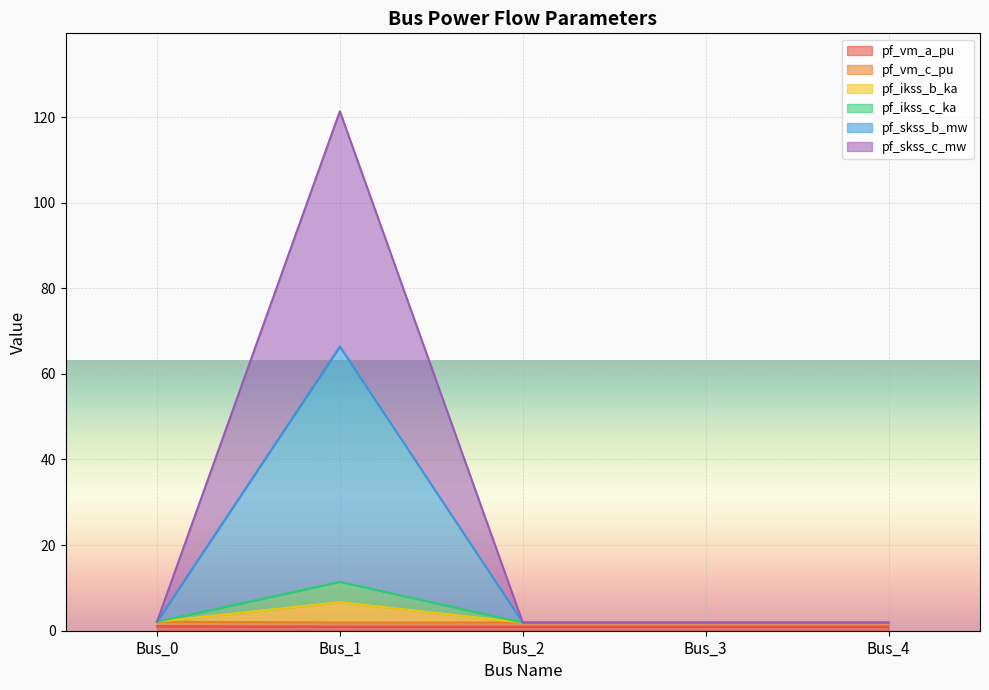

True or false: pf_skss_b_mw and pf_vm_c_pu cross at least once.

False